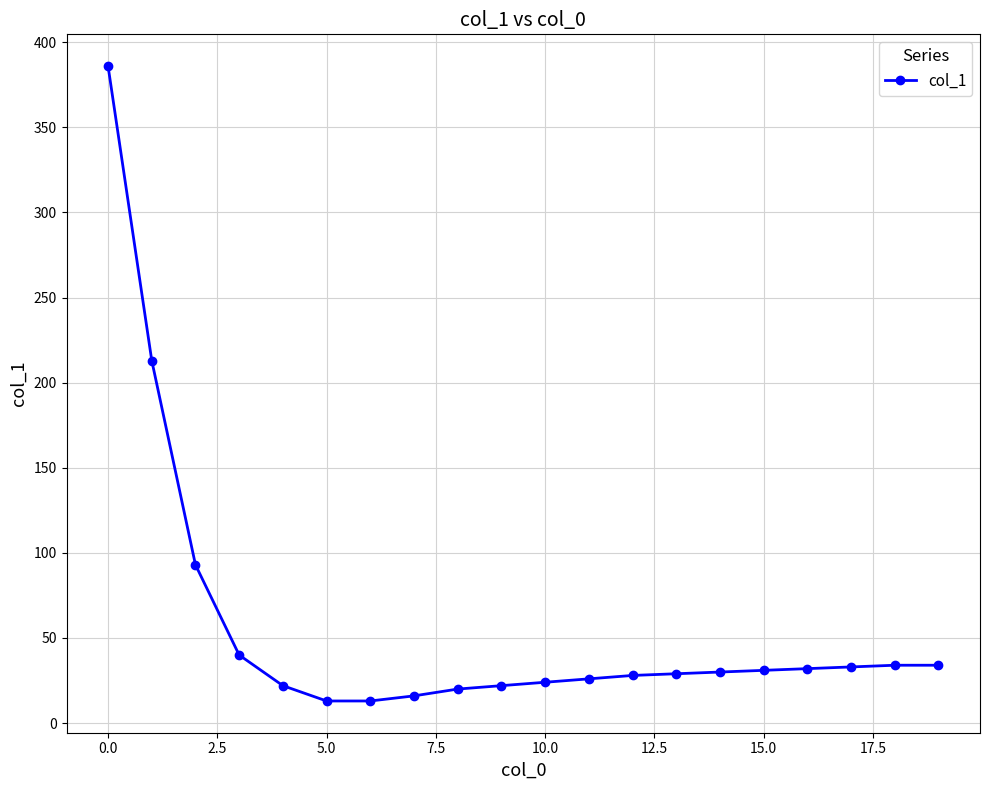

What is the difference between the maximum and minimum values?

373